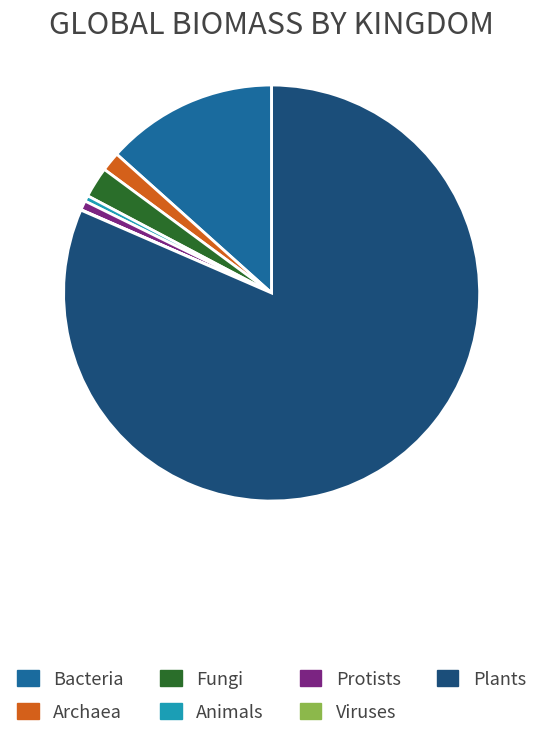

Is there any slice that represents more than half of the pie?

Yes